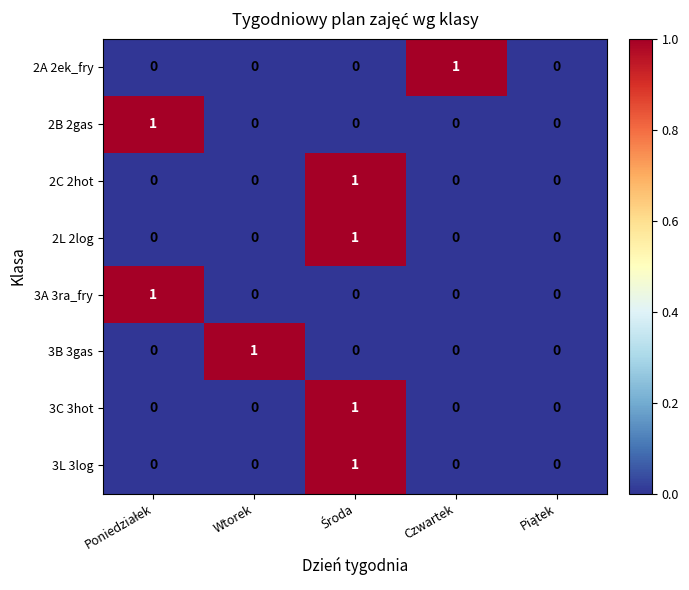

Is it true that 2L 2log equals 0 at Wtorek?

True